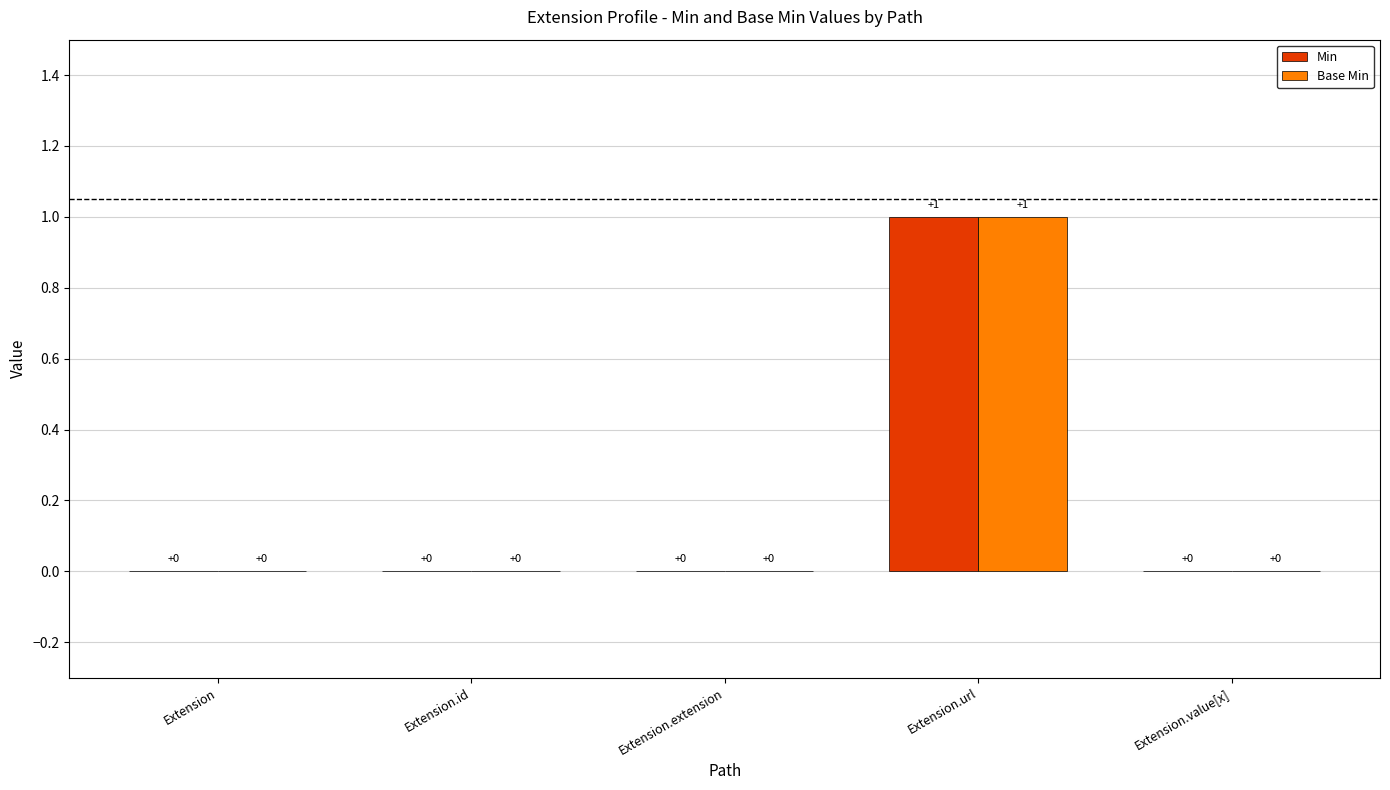

True or false: Min has a value of 0 at Extension.

True